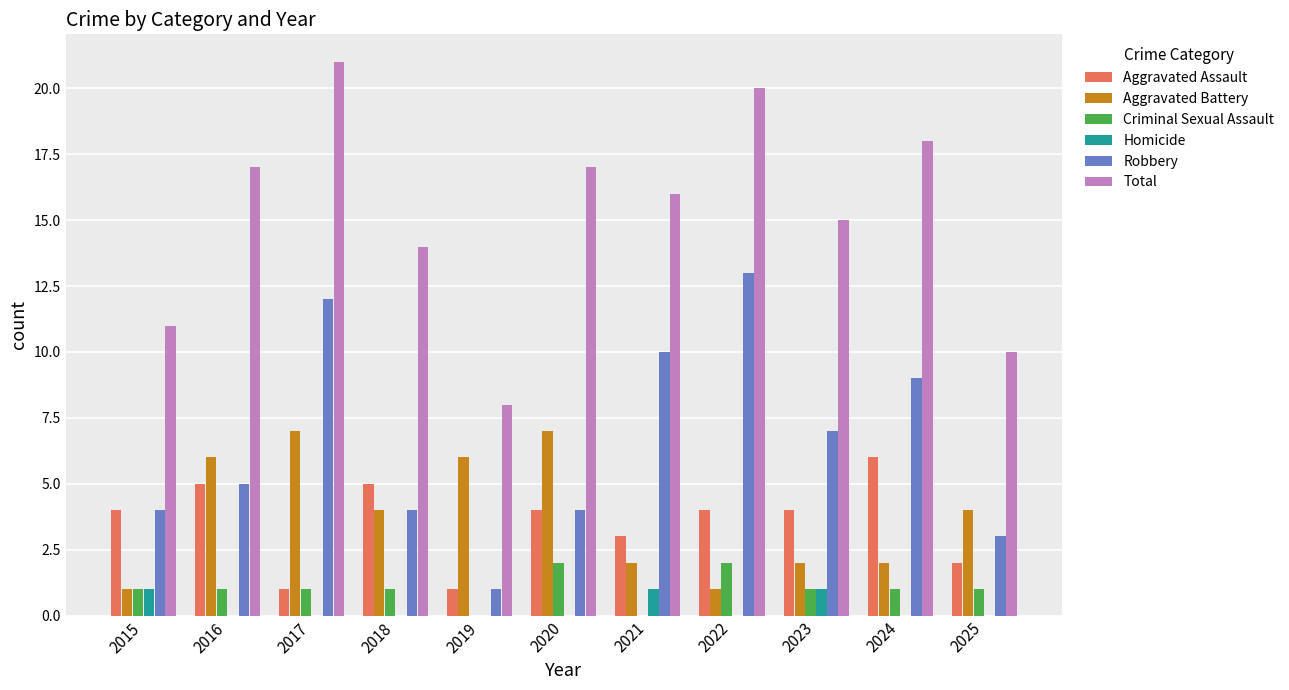

At which category does the chart reach its peak across all series?

2017